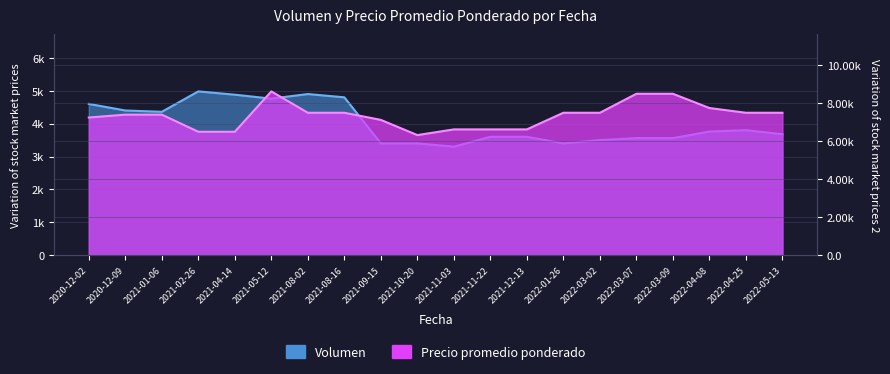

In Precio promedio ponderado, how many points are lower than both neighbors (excluding endpoints)?

1